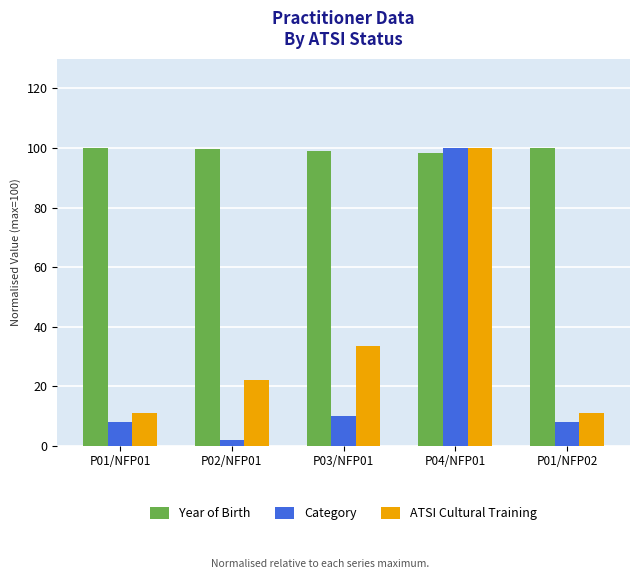

Is the value of Year of Birth at P03/NFP01 greater than the value of ATSI Cultural Training at P04/NFP01?

No